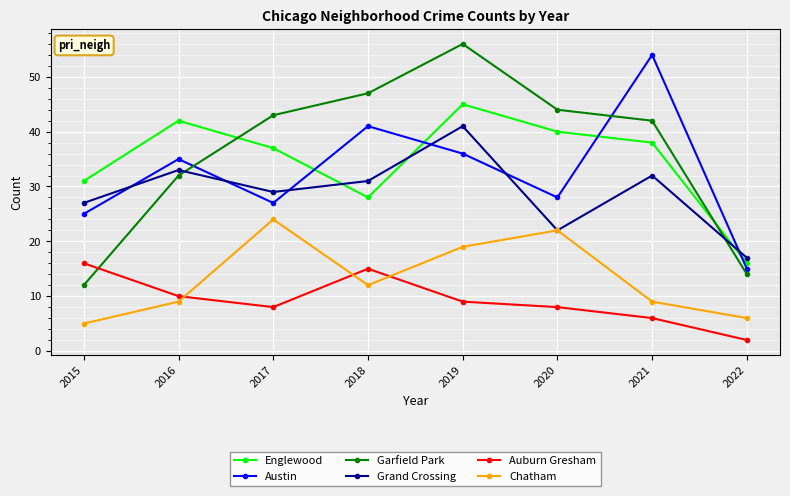

What is the spread (max minus min) of values at 2017?

35